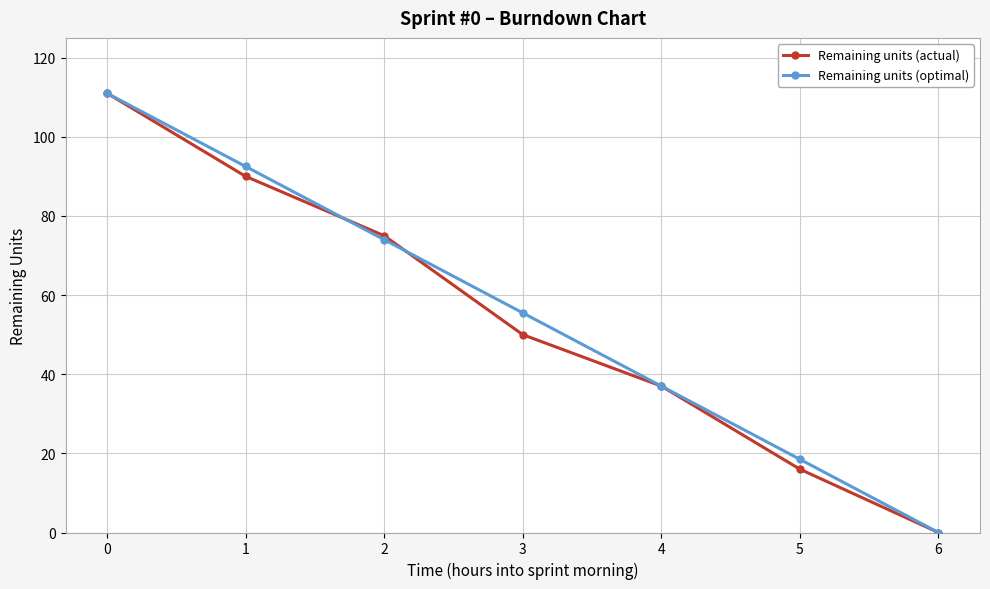

What is the approximate value of Remaining units (actual) at 3?

50.0